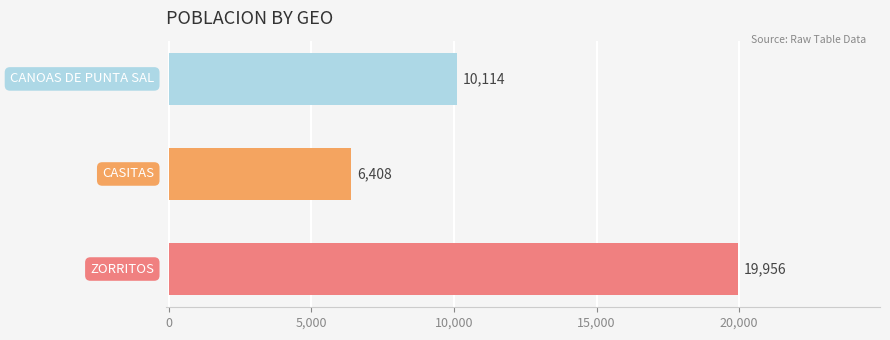

What is the sum of all values?

36478